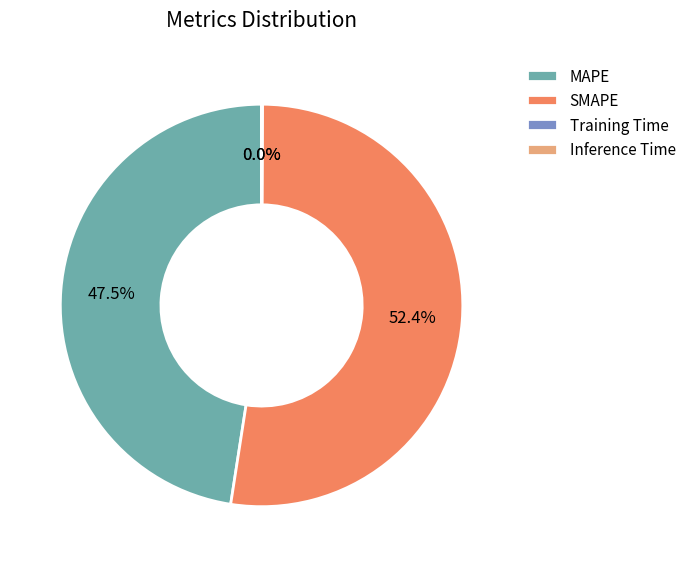

What is the largest slice in the pie chart?

SMAPE